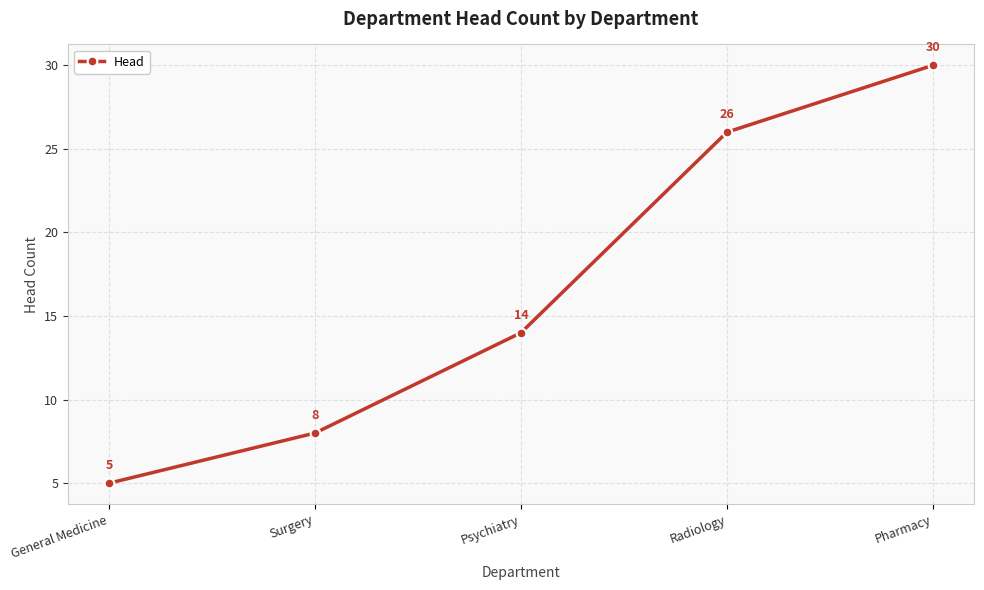

Is this an area chart (filled region under the line)?

No